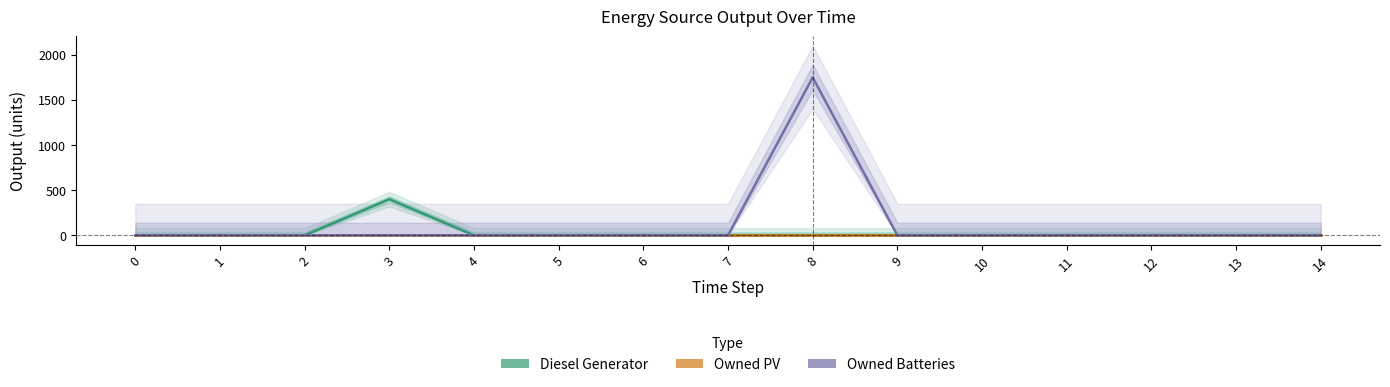

The Owned Batteries series shows 0 at 13. True or false?

True